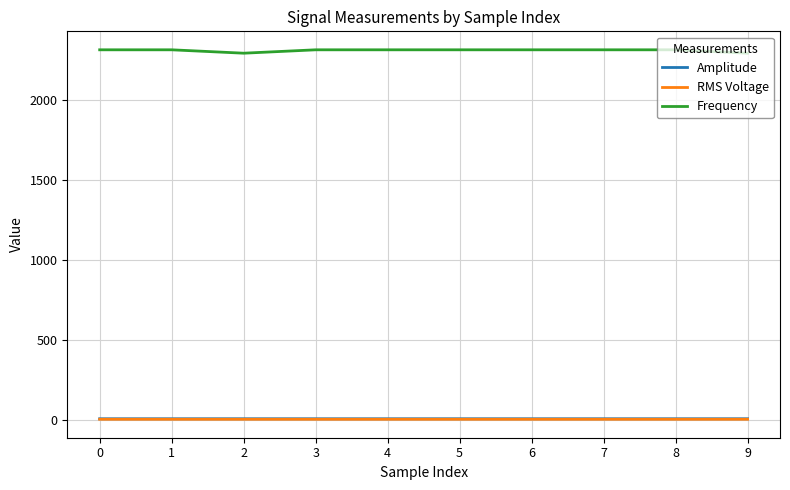

True or false: Frequency and RMS Voltage cross at least once.

False